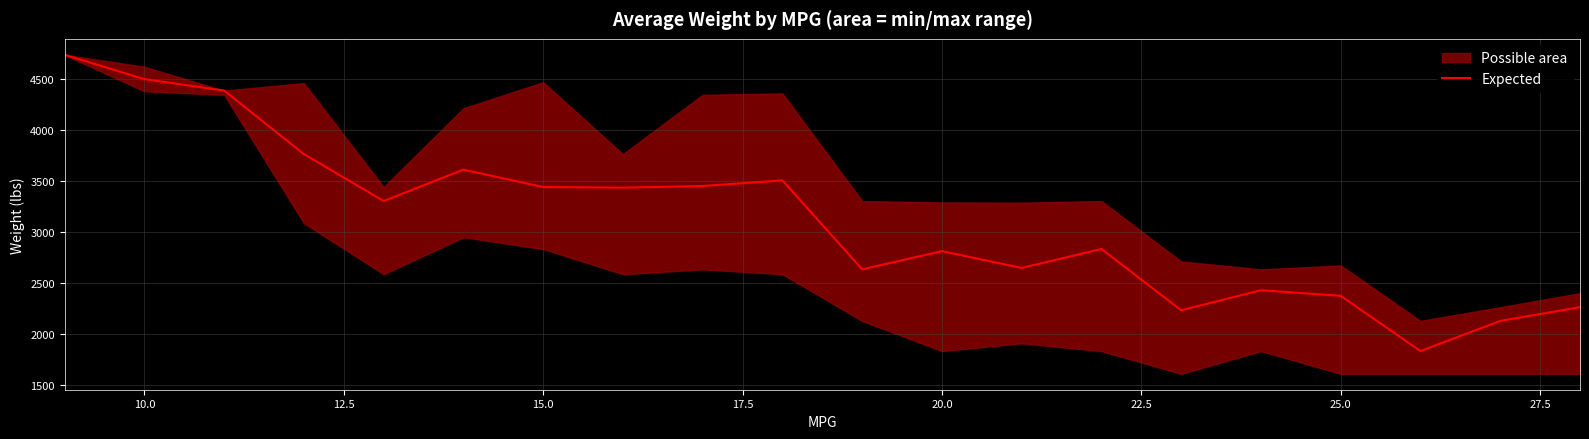

What is the highest value of the Expected series?

4732